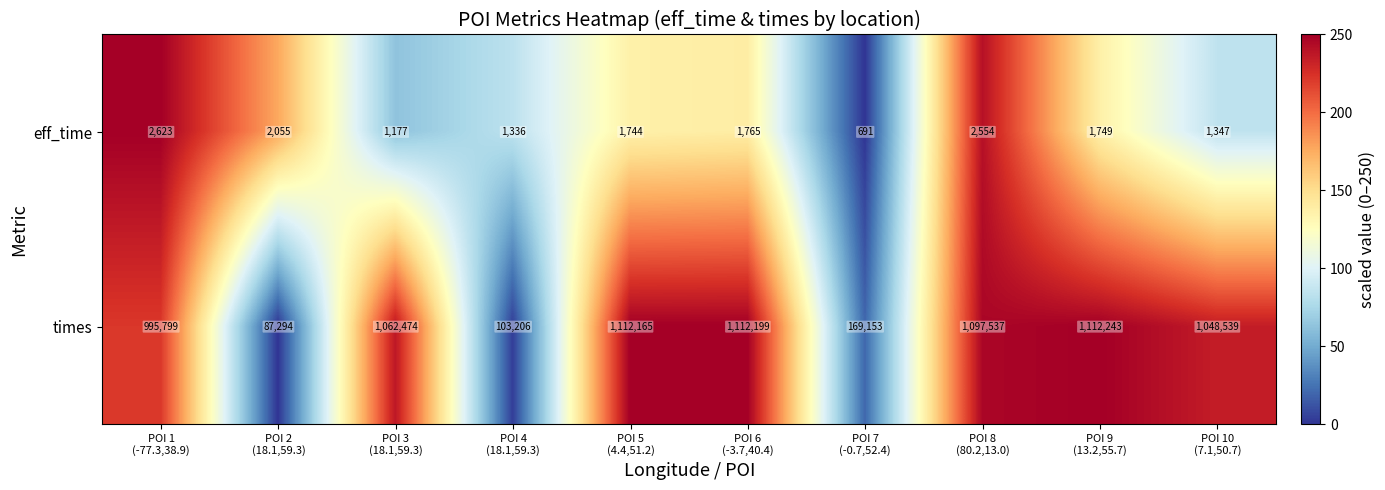

Which series has the largest range (max minus min)?

times